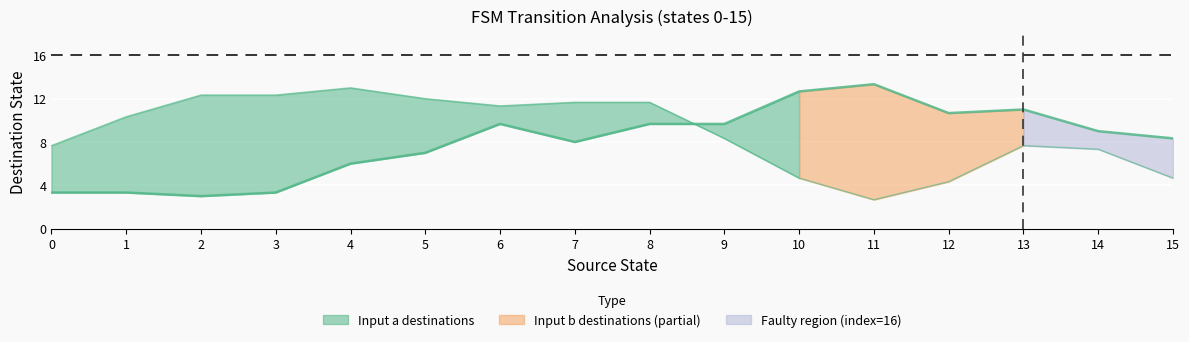

The source_state series shows 4 at 29. True or false?

False